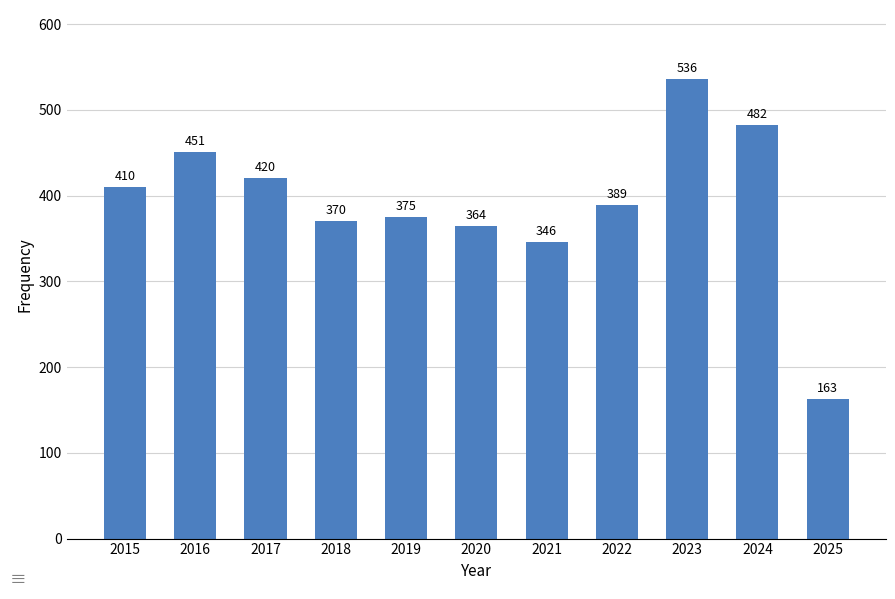

Reading left to right, transcribe all the data shown in this chart.

410	451	420	370	375	364	346	389	536	482	163